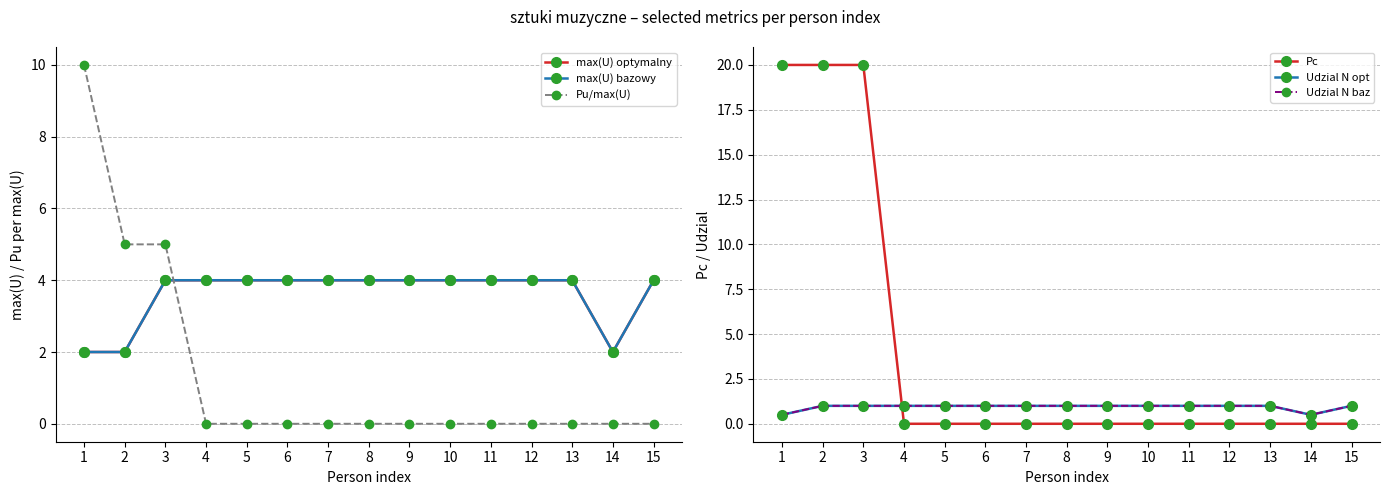

Between 10 and 14, which is larger?

10